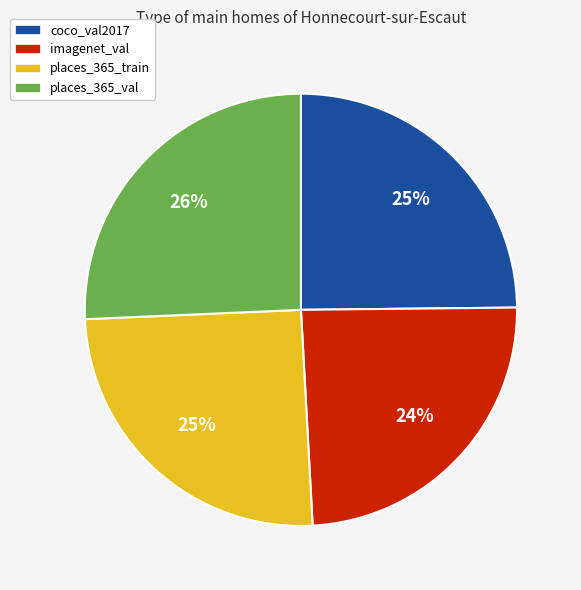

Count the number of slices in the pie.

4